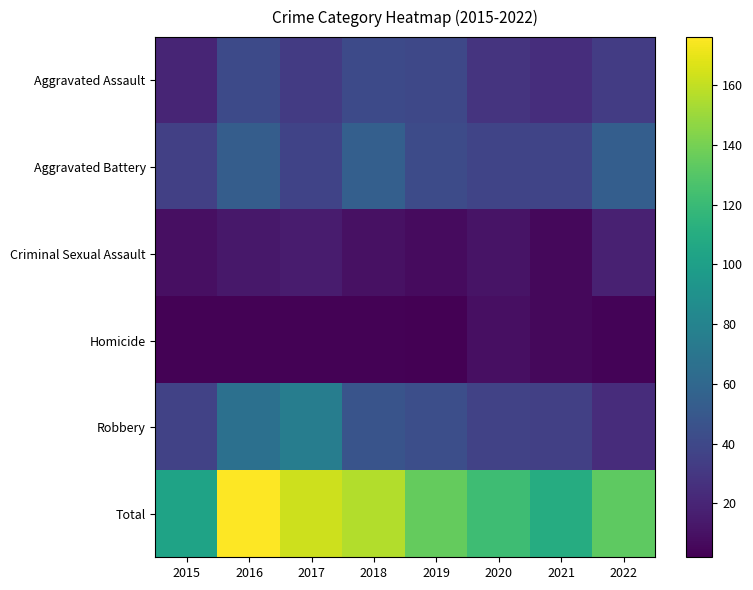

Which series has the largest total across all categories?

Total